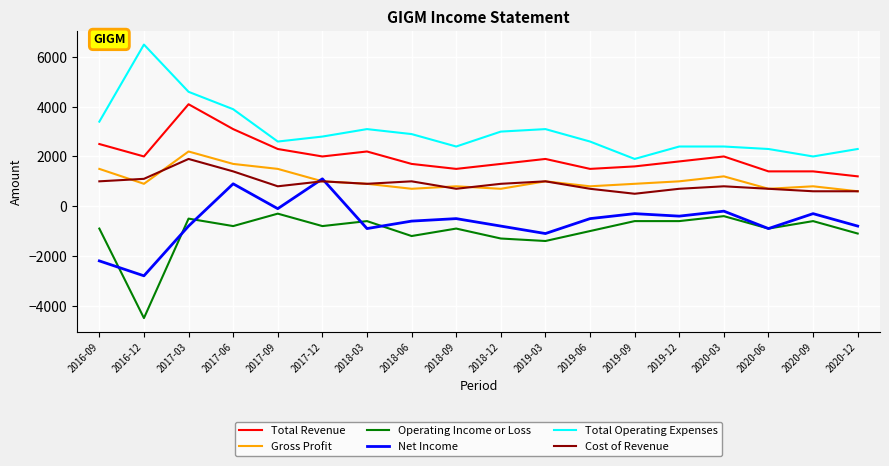

At which label does Total Operating Expenses first exceed 2800?

2016-09